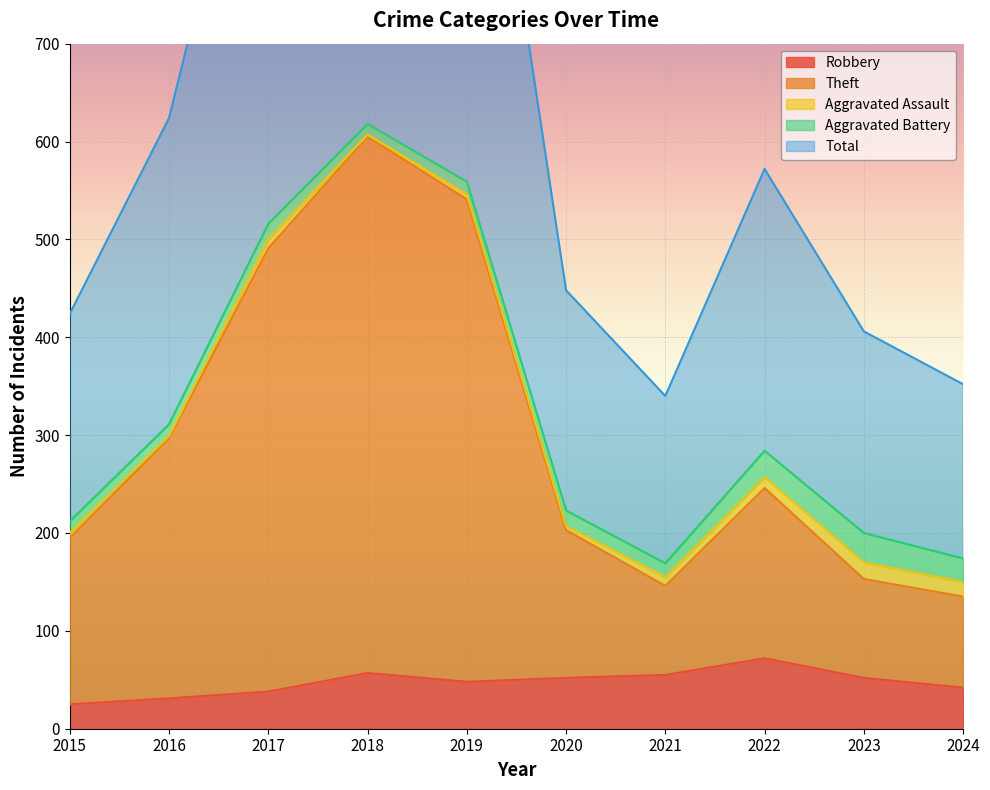

What is the lowest value of the Robbery series?

25